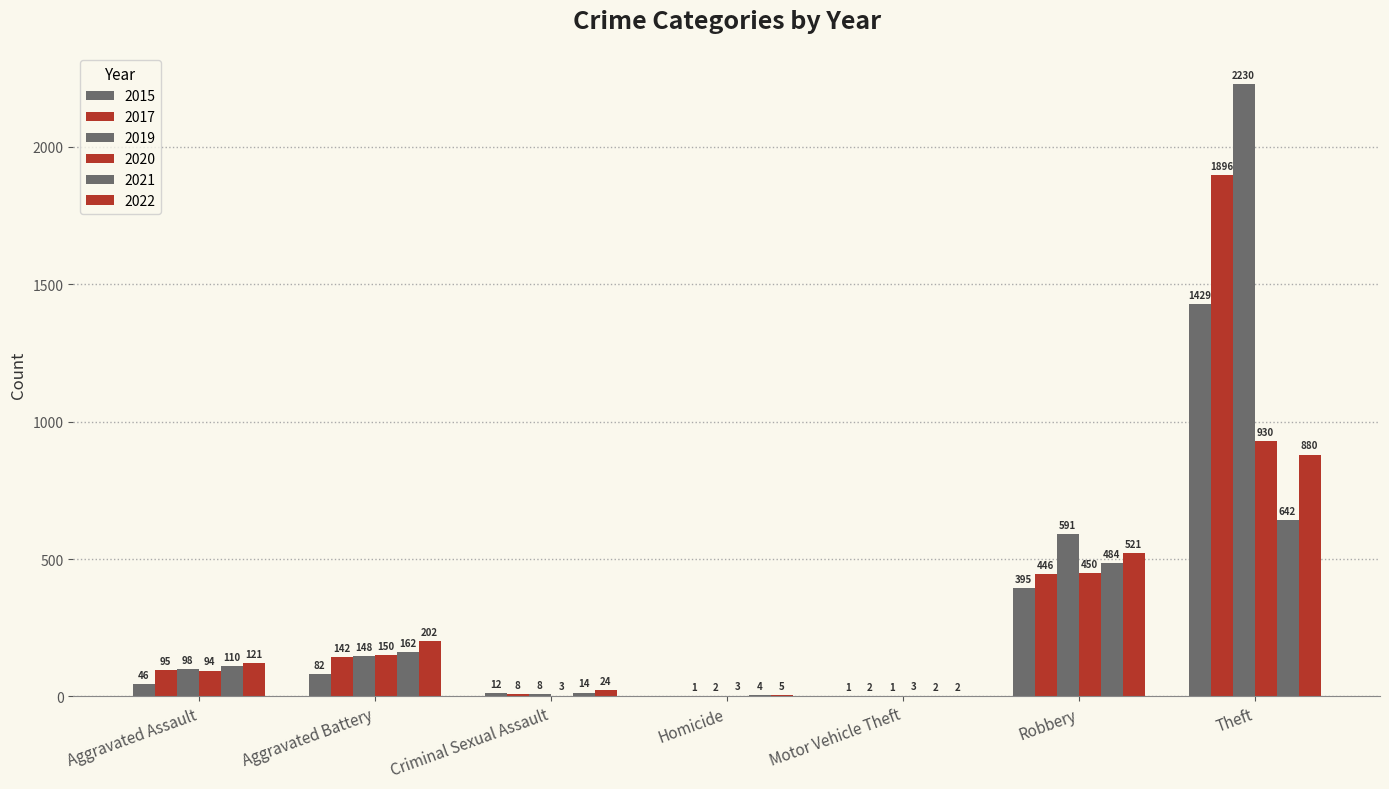

How many series are shown in this chart?

6